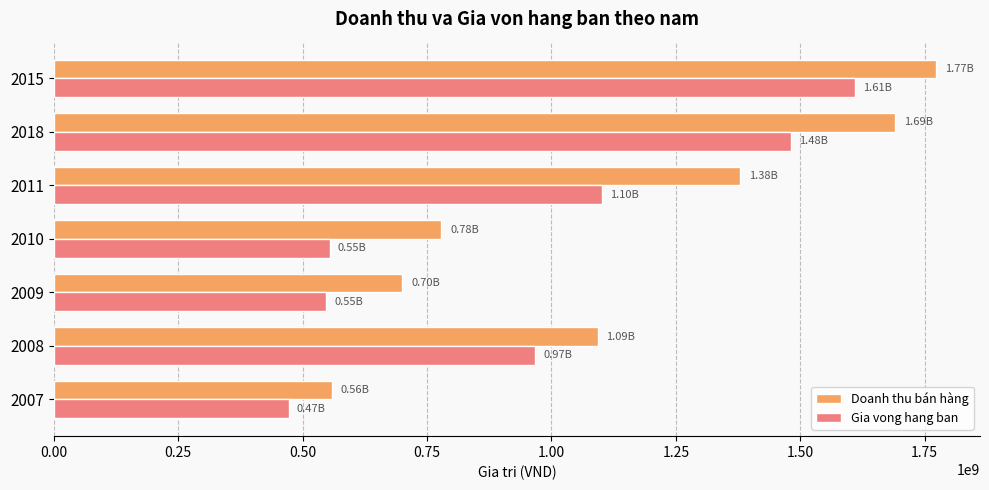

What is the total value across all series at 2007?

1030631947